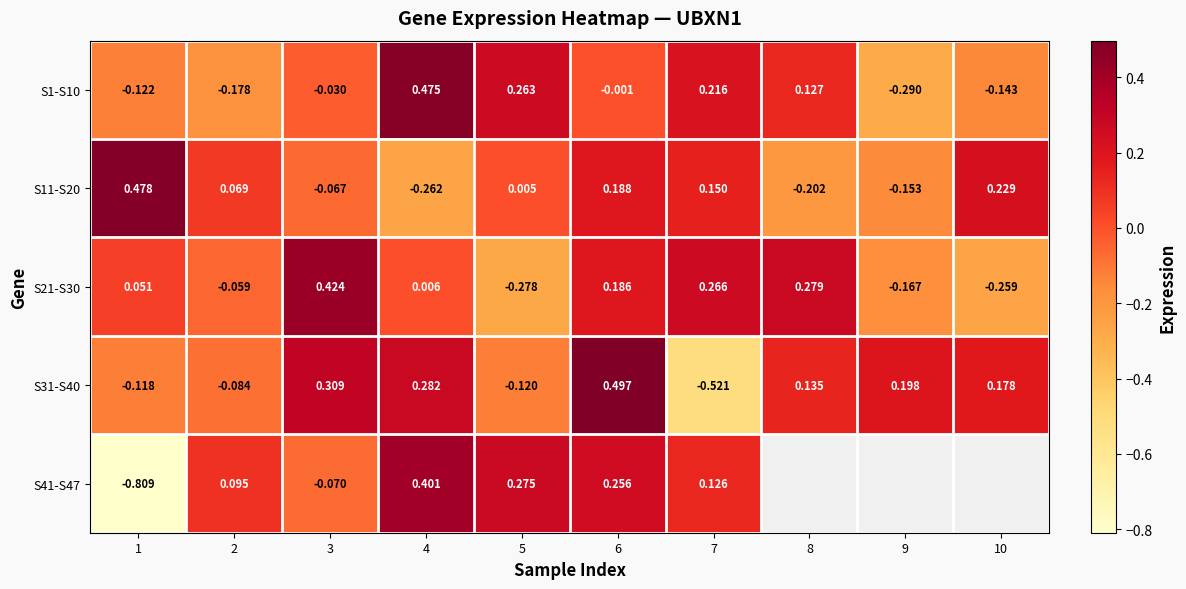

What is the sum of the S11-S20 values at 9 and 1?

0.3